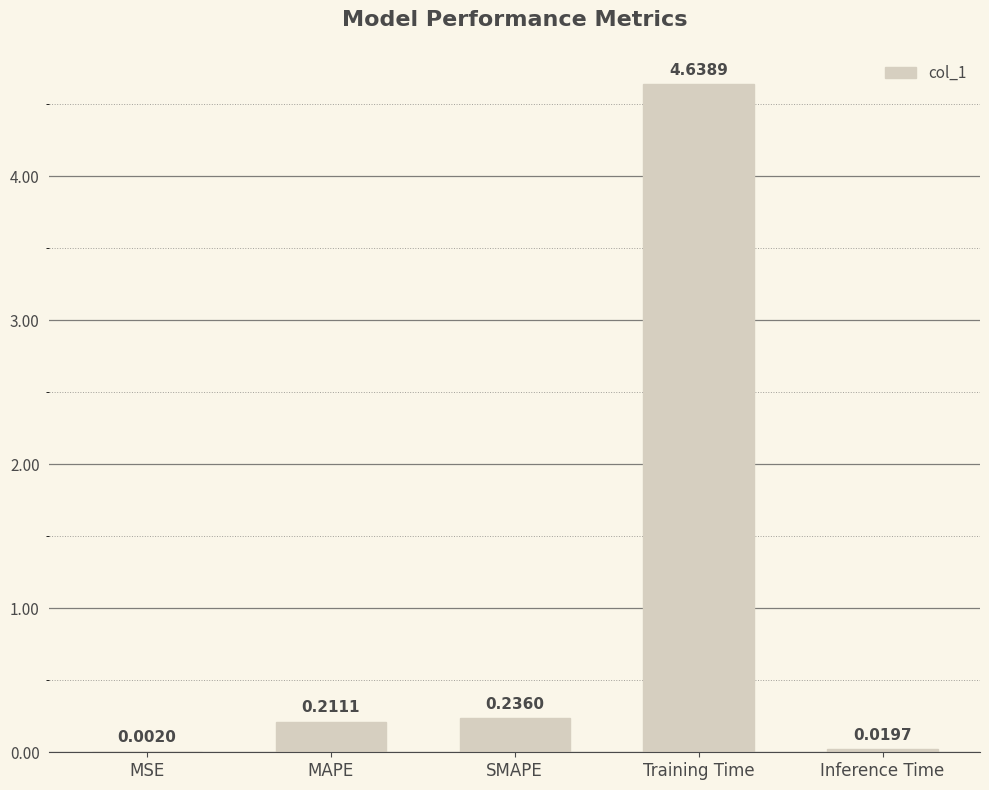

Which category has the highest value across all series?

Training Time